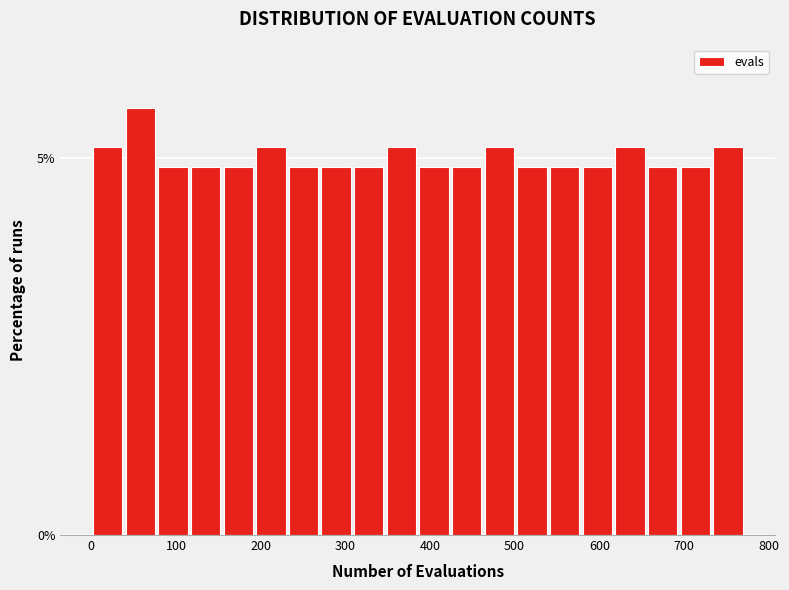

Read against the x-axis, roughly where is the centre of the tallest bar?

60